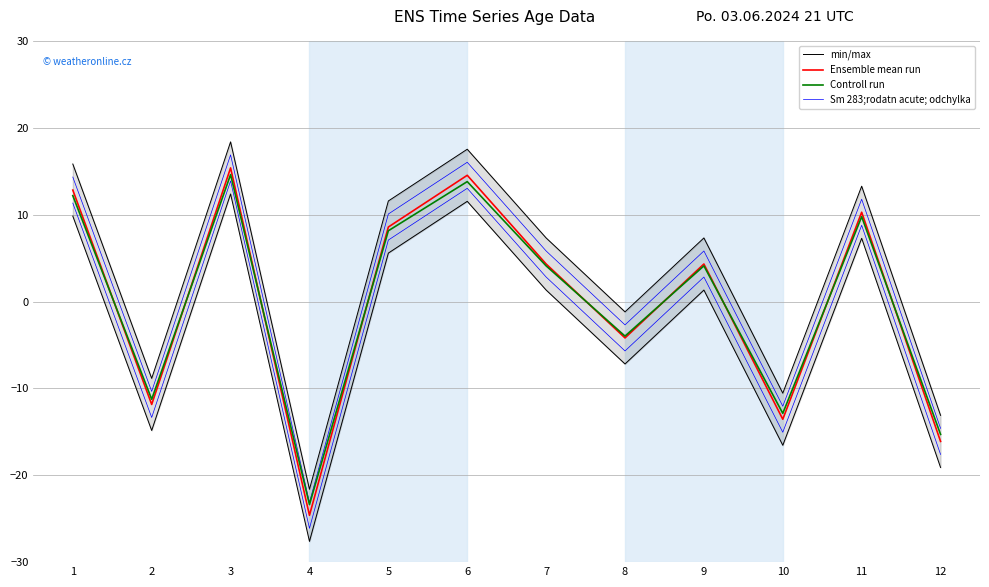

At how many categories does at least one series exceed 15?

3